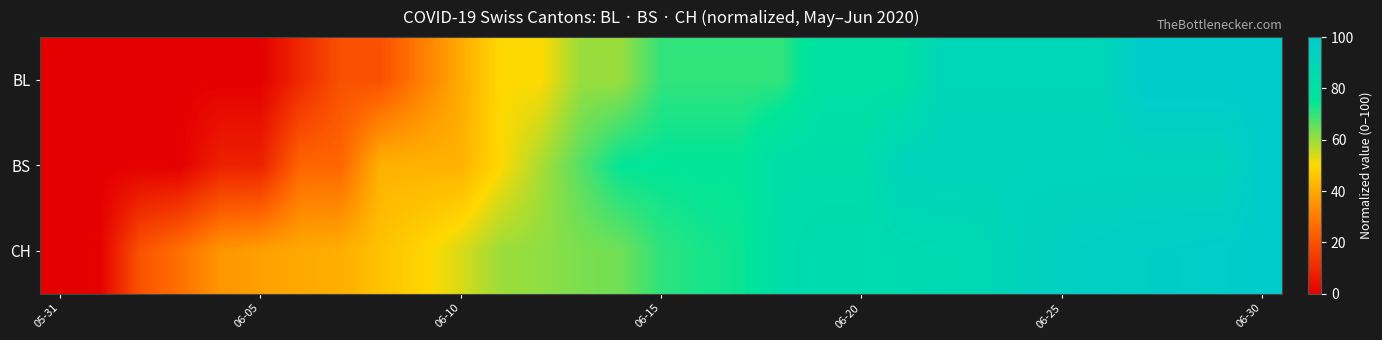

How many distinct data groups are displayed?

3